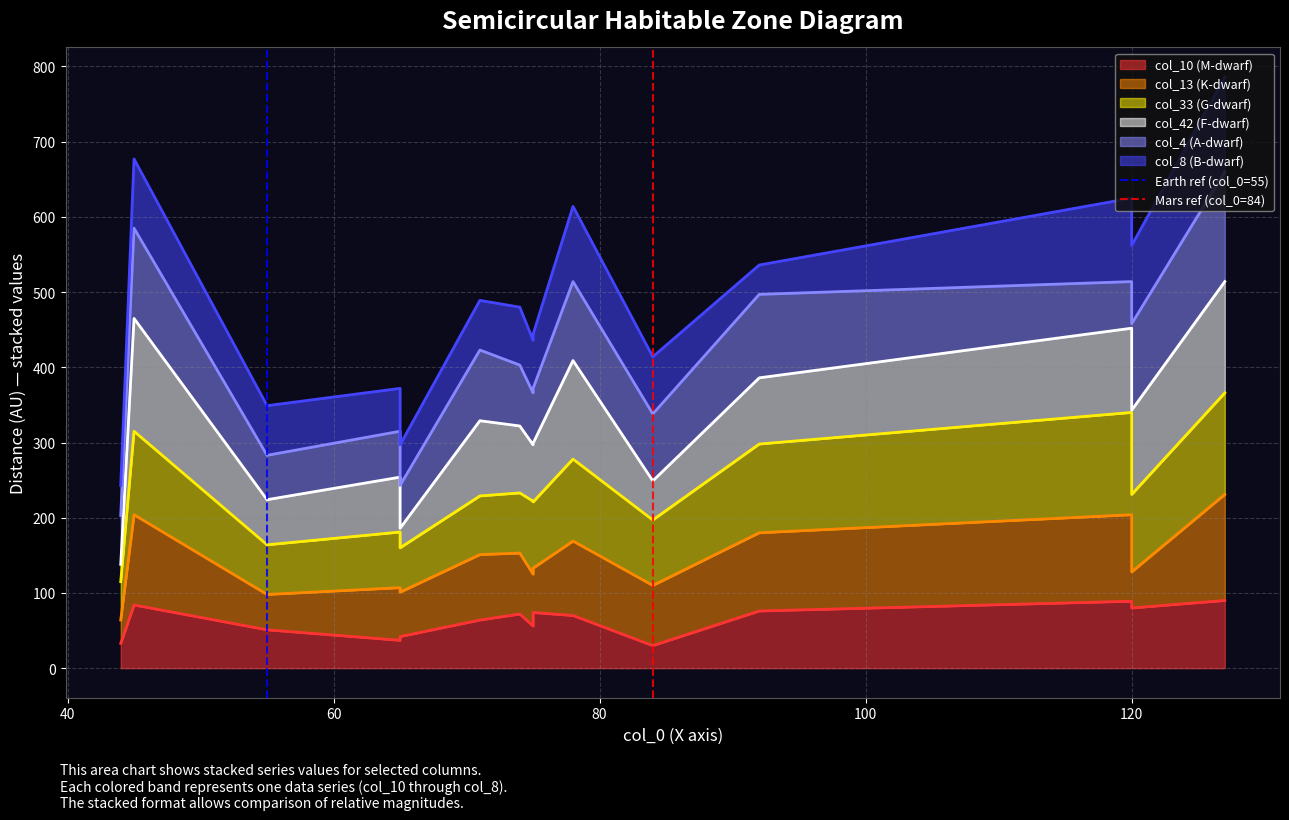

Does the chart display data point markers on the line(s)?

No